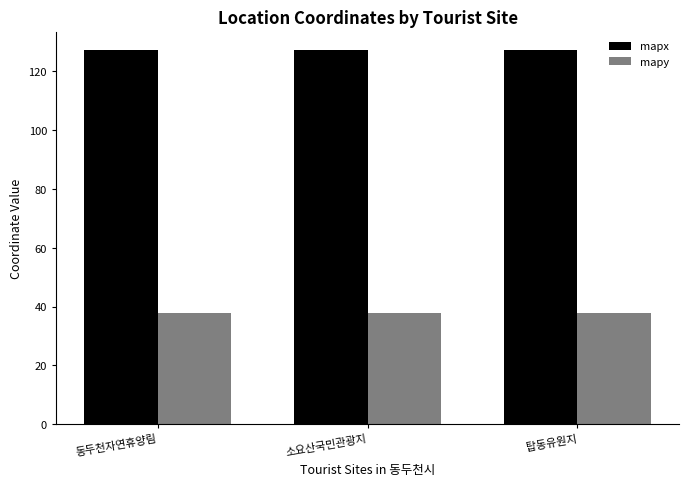

What is the difference between the highest and lowest values at 탑동유원지?

89.2